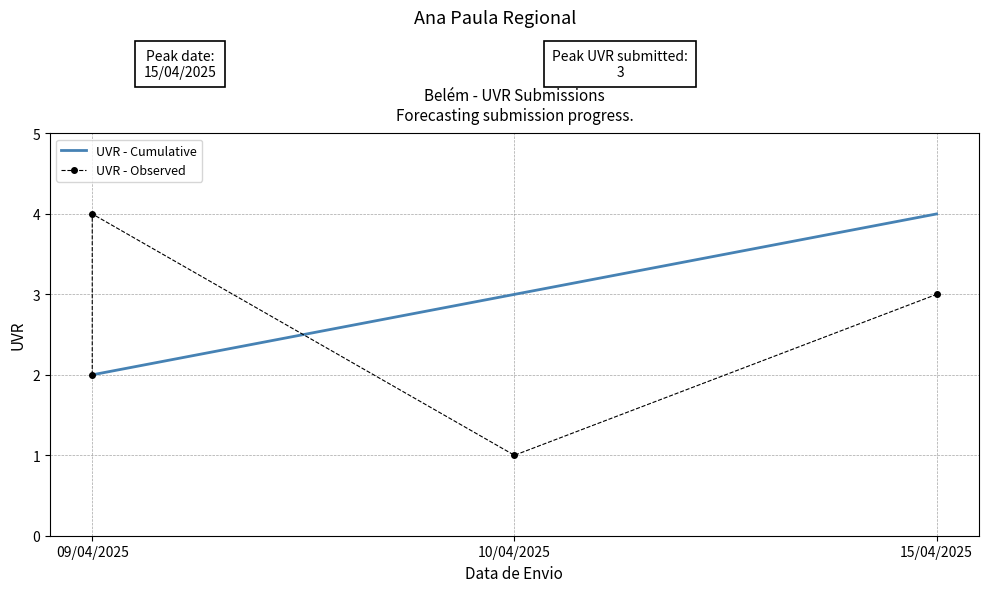

What is the greatest value displayed?

4